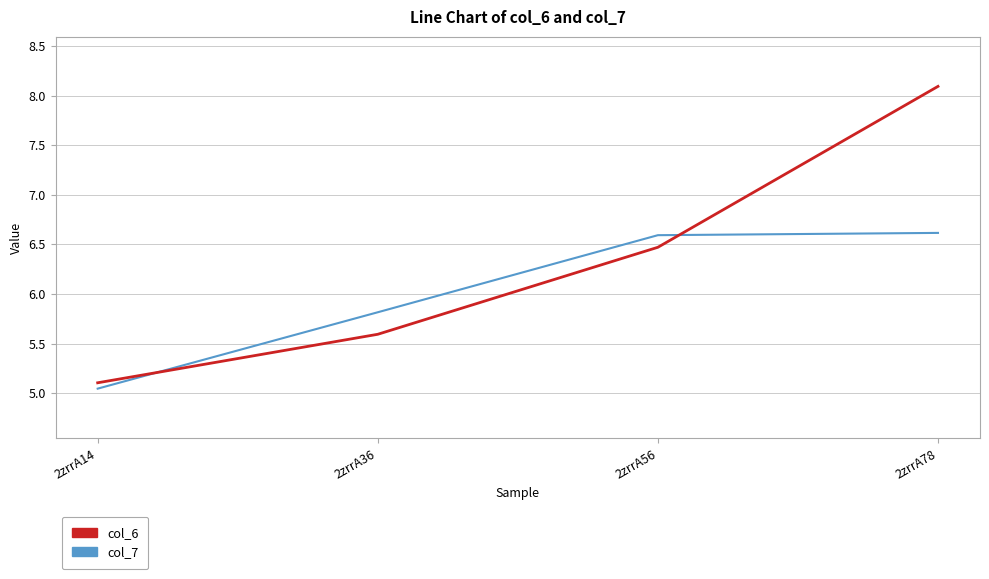

What is the difference between the col_7 values at 2zrrA56 and 2zrrA36?

0.8